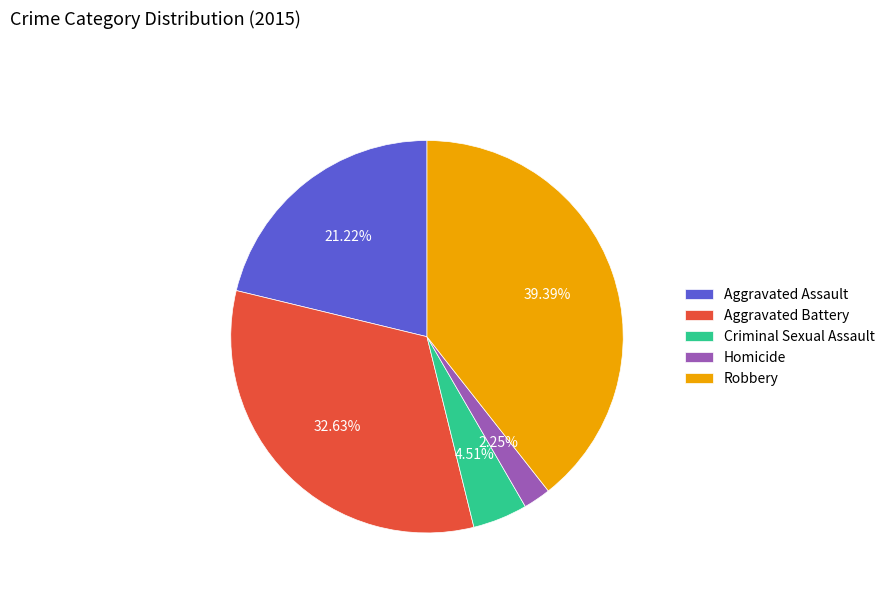

To the nearest percent, what is the difference between the largest and smallest slice percentages?

37%